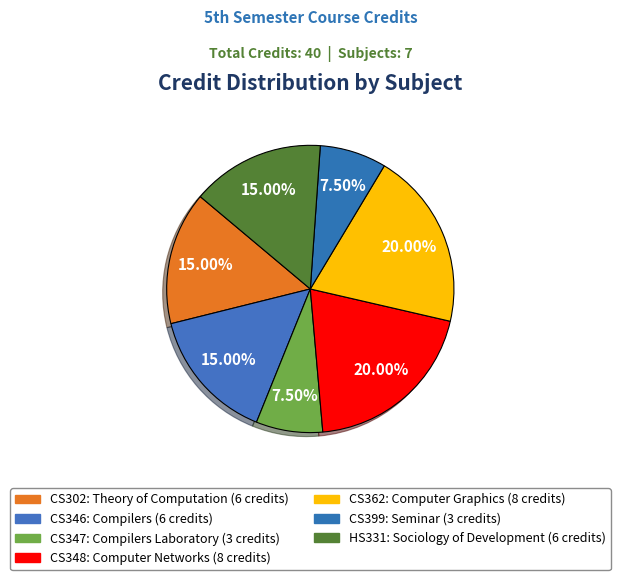

Between CS362: Computer Graphics and CS346: Compilers, which is larger?

CS362: Computer Graphics